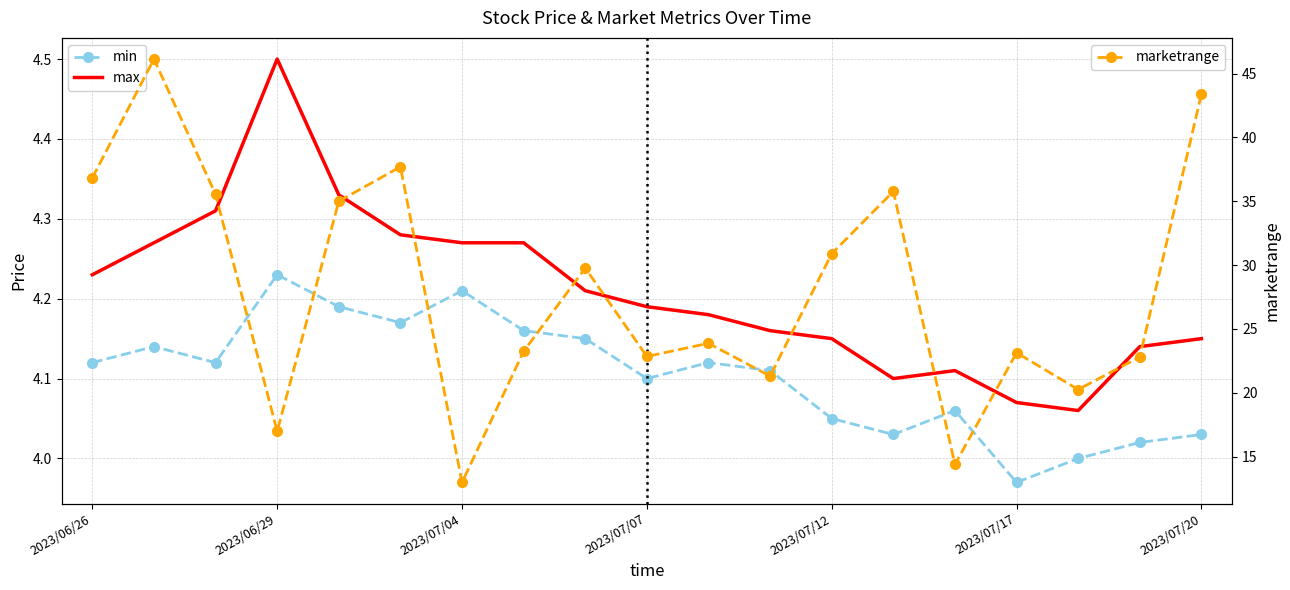

What are all the series names shown in the legend?

min, max, marketrange